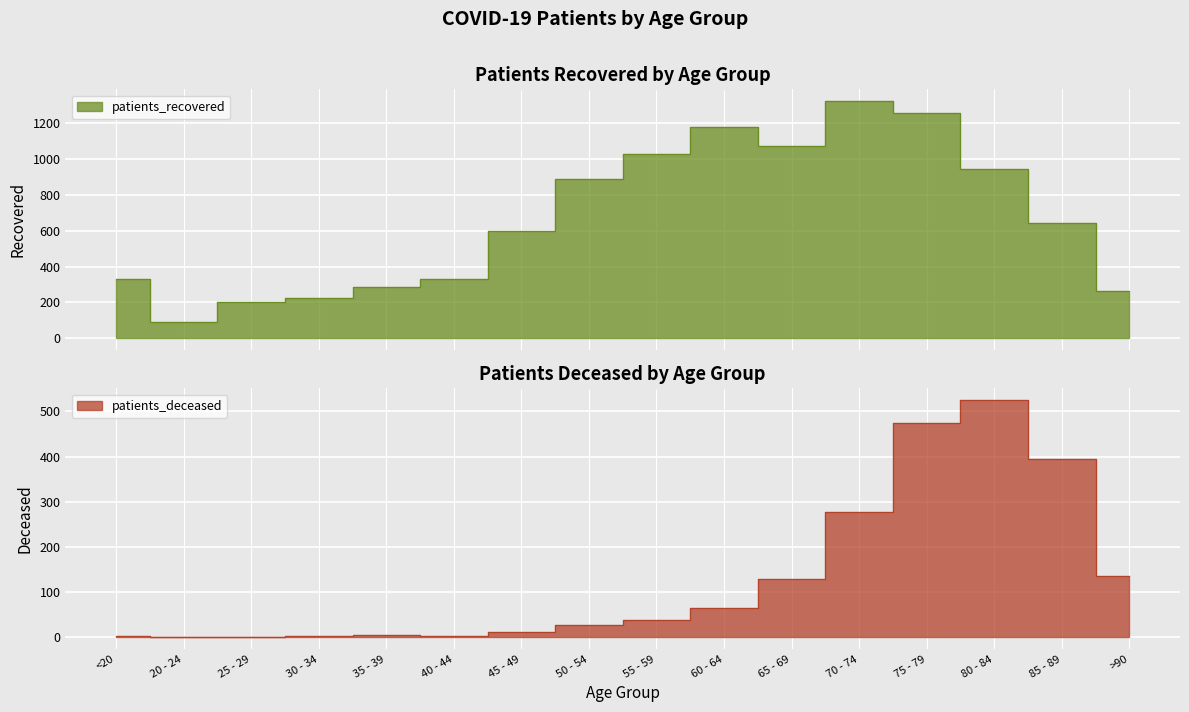

Where does the patients_deceased series first go above 37?

60 - 64